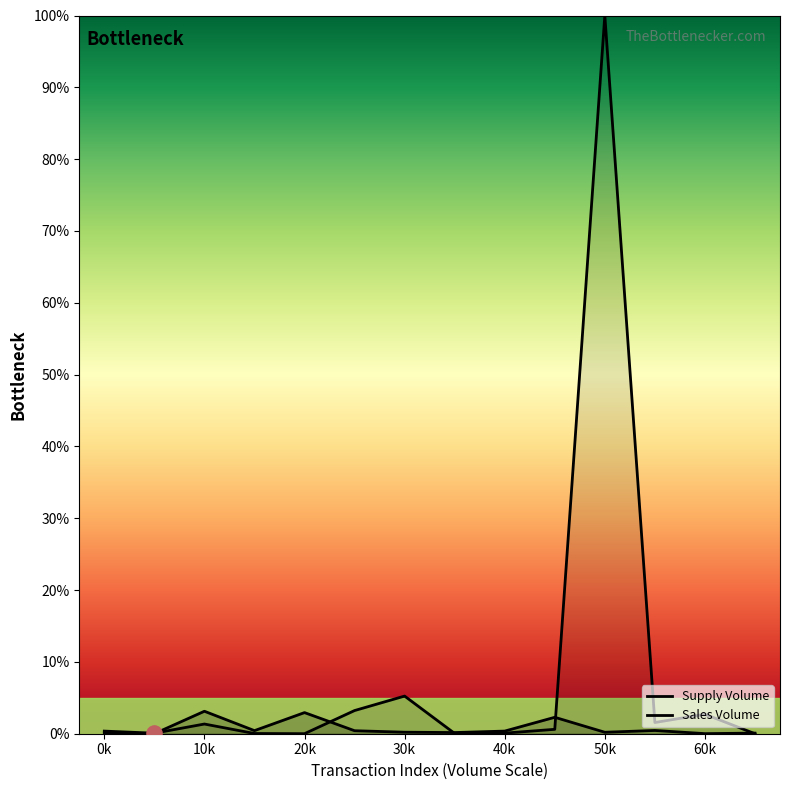

Which series reaches the maximum Y coordinate?

Sales Volume